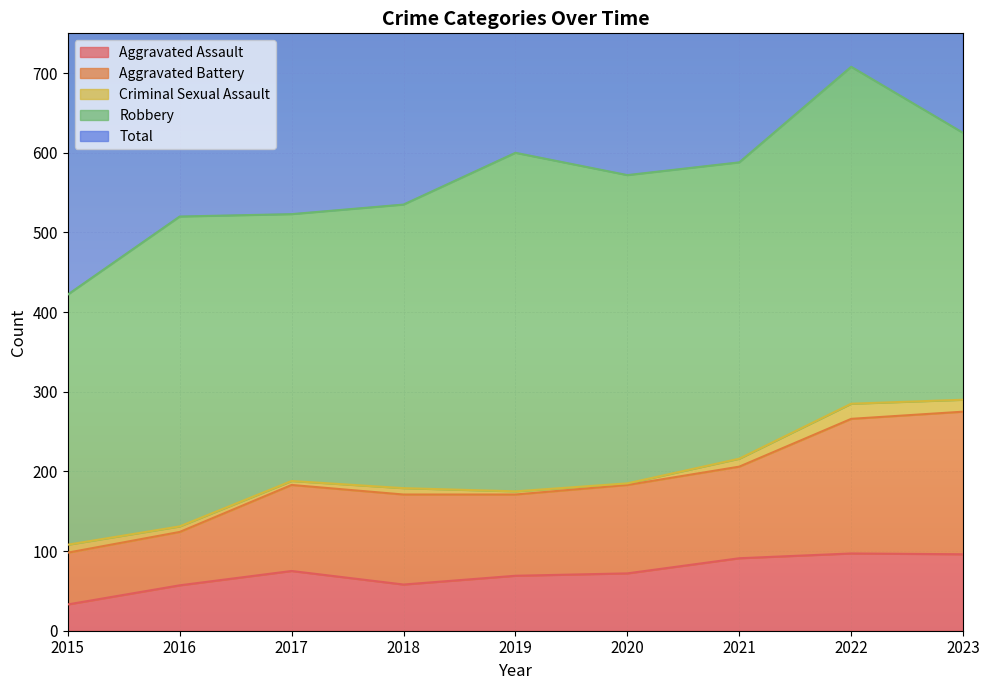

How many categories are shown in the chart?

9